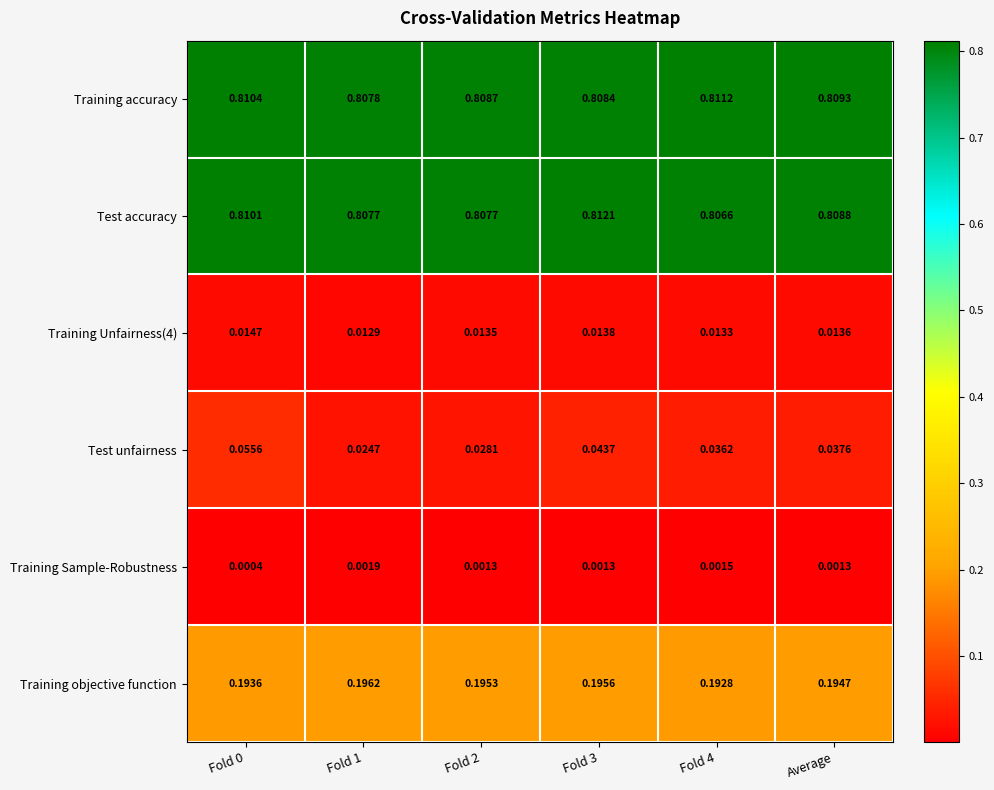

Is the value of Test accuracy at Fold 0 greater than the value of Training Unfairness(4) at Fold 2?

Yes